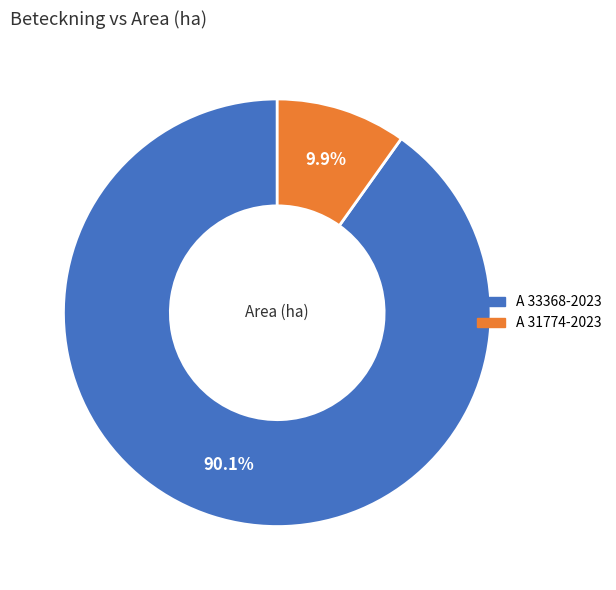

Count the number of slices in the pie.

2